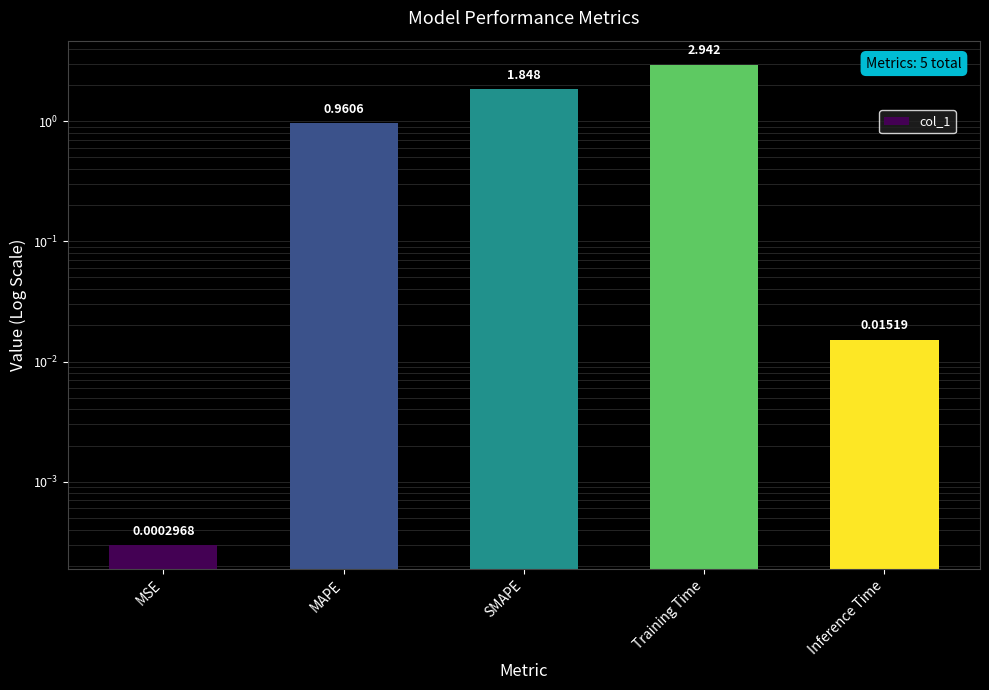

At which category does the chart reach its minimum across all series?

MSE